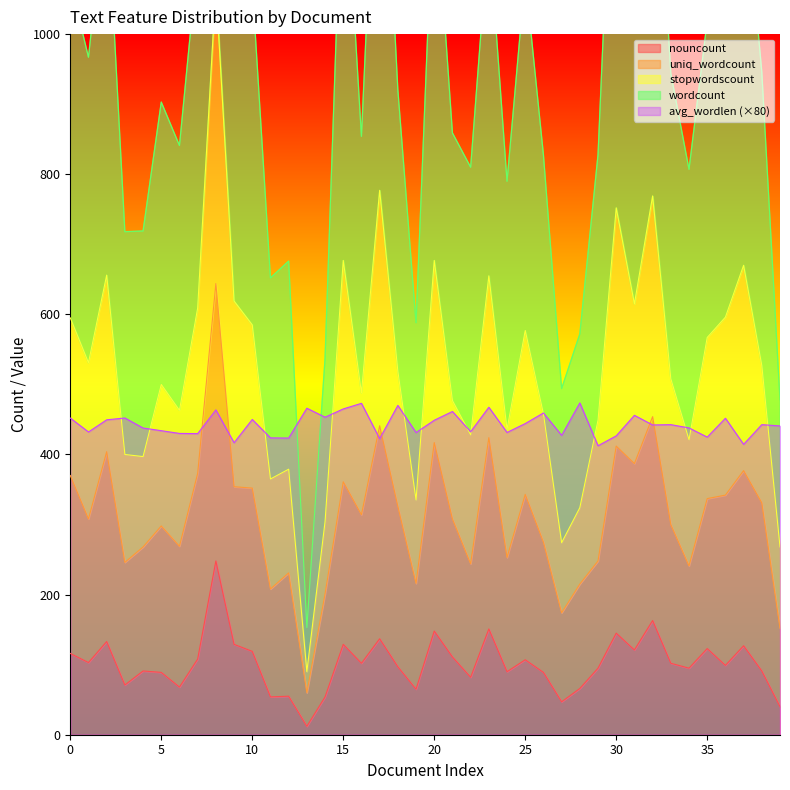

The avg_wordlen series shows 676.0 at 19. True or false?

False